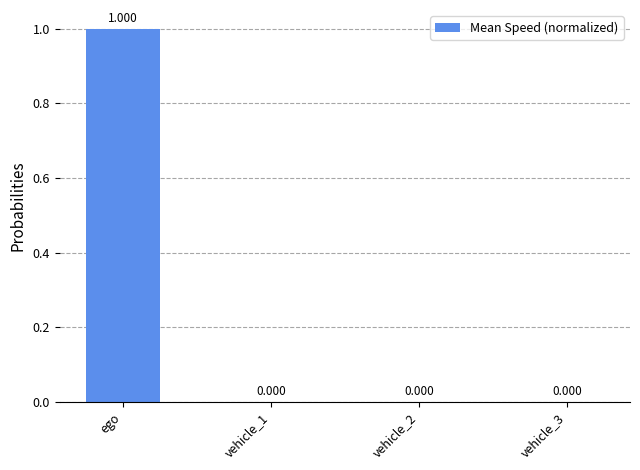

Reading left to right, what are all the values shown in this chart?

1	0	0	0